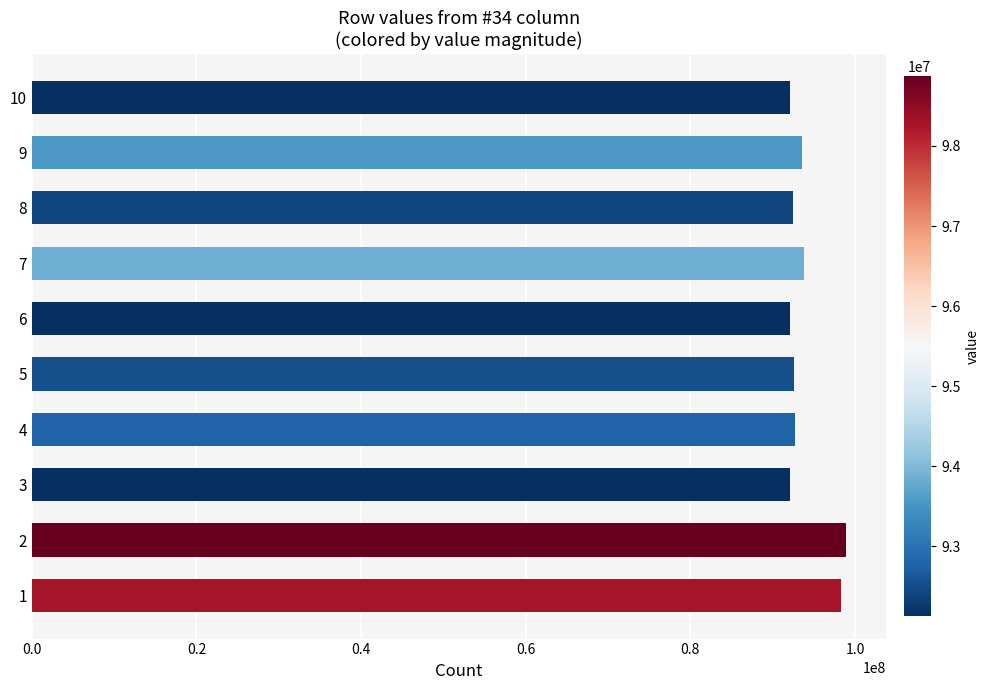

What is the greatest value displayed?

98867091